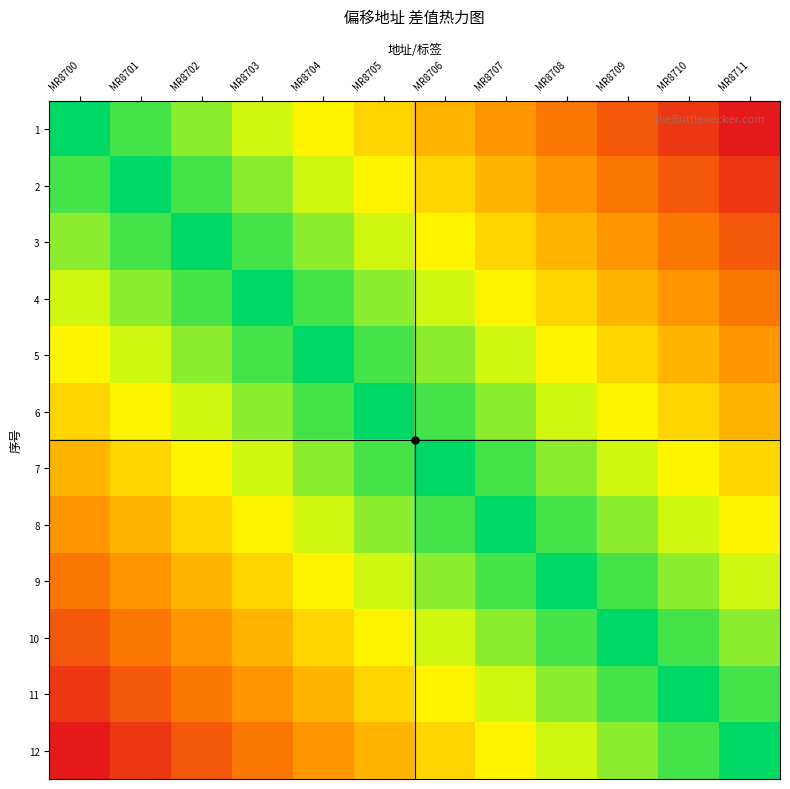

What is the total value across all series at MR8703?

42